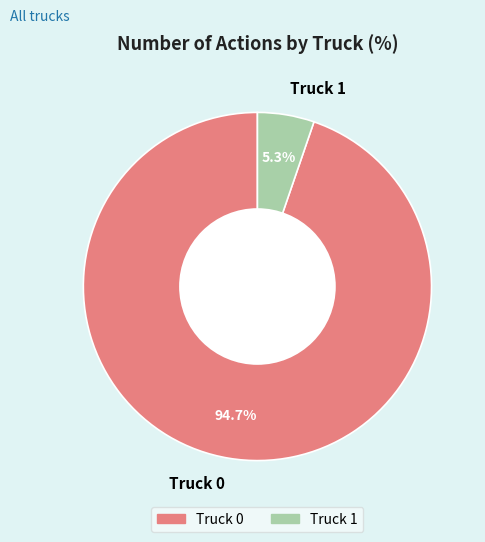

Which has a higher value, Truck 0 or Truck 1?

Truck 0